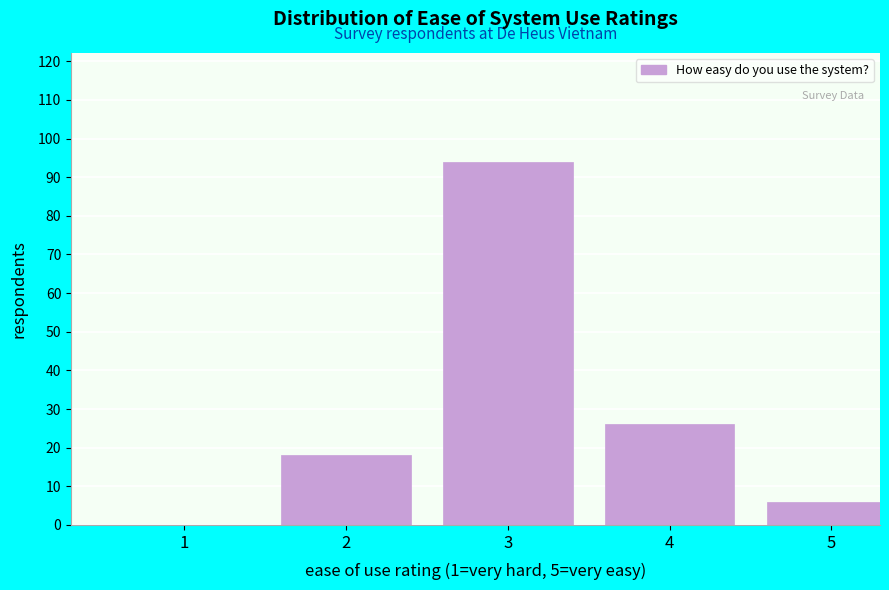

Reading left to right, what are all the values shown in this chart?

1=0	2=18	3=94	4=26	5=6